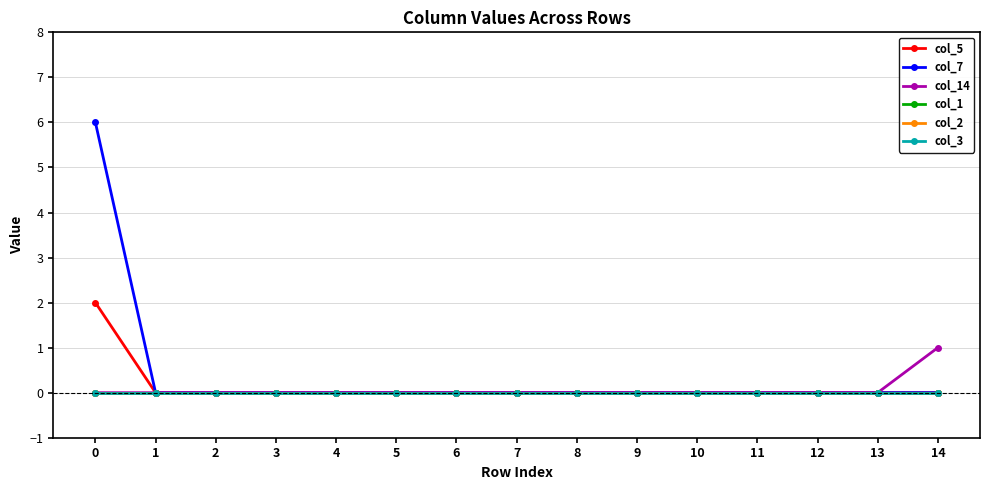

True or false: col_1 and col_7 intersect in this chart.

False